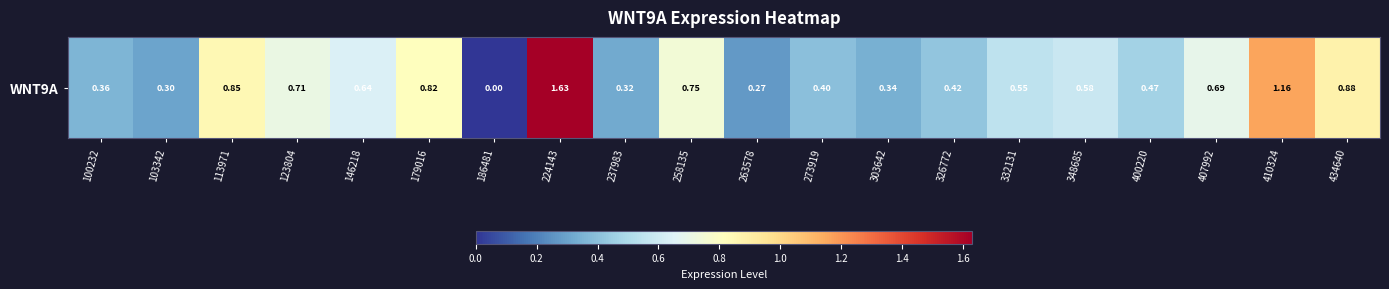

How many distinct data groups are displayed?

1